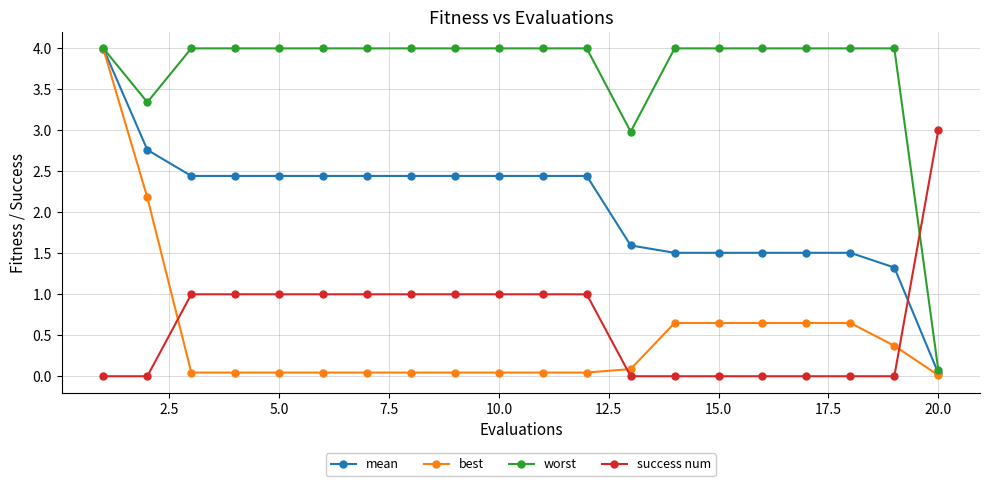

What is the maximum value shown in the chart?

4.0